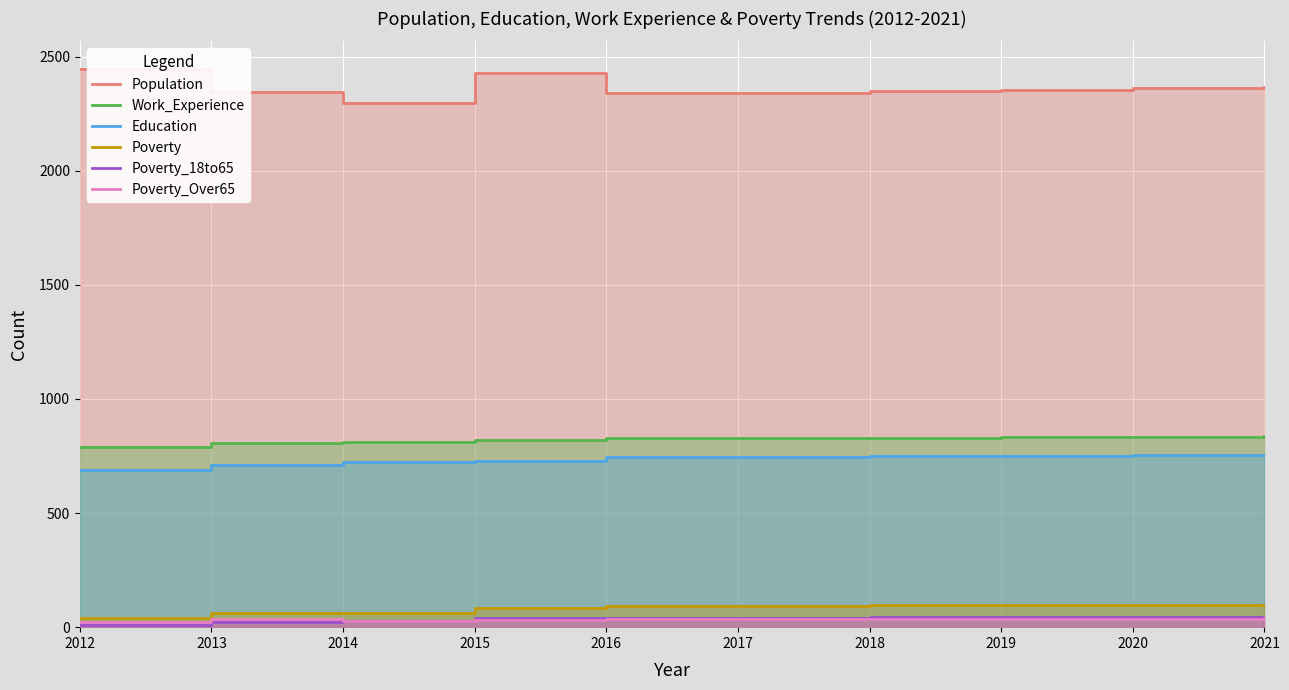

How many values in the Population series exceed 2355?

4